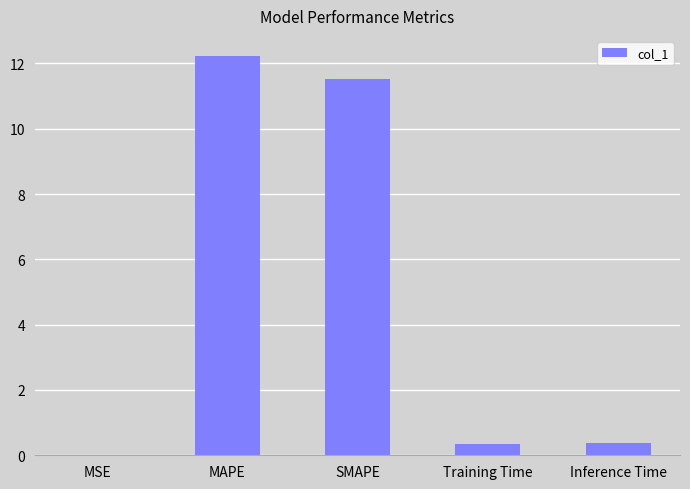

What is the approximate value at Training Time?

0.4